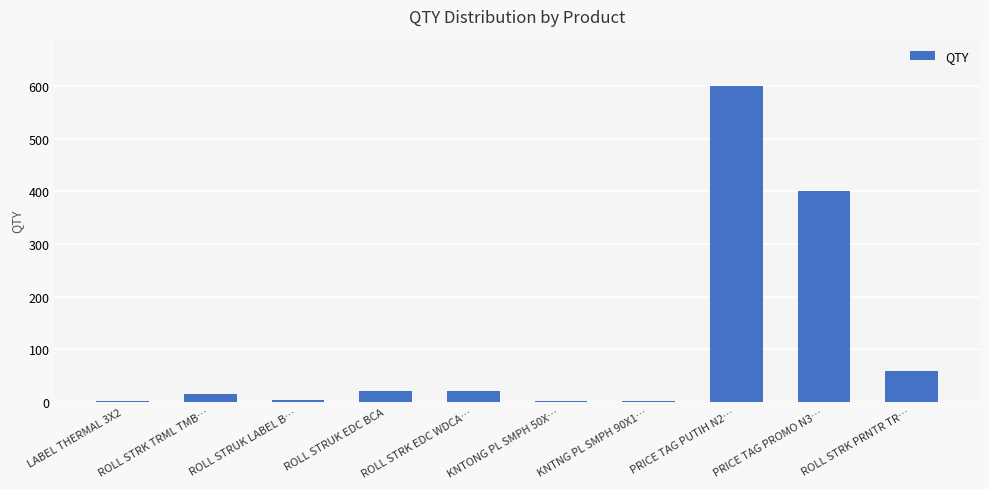

What value does the data have at ROLL STRUK EDC BCA?

22